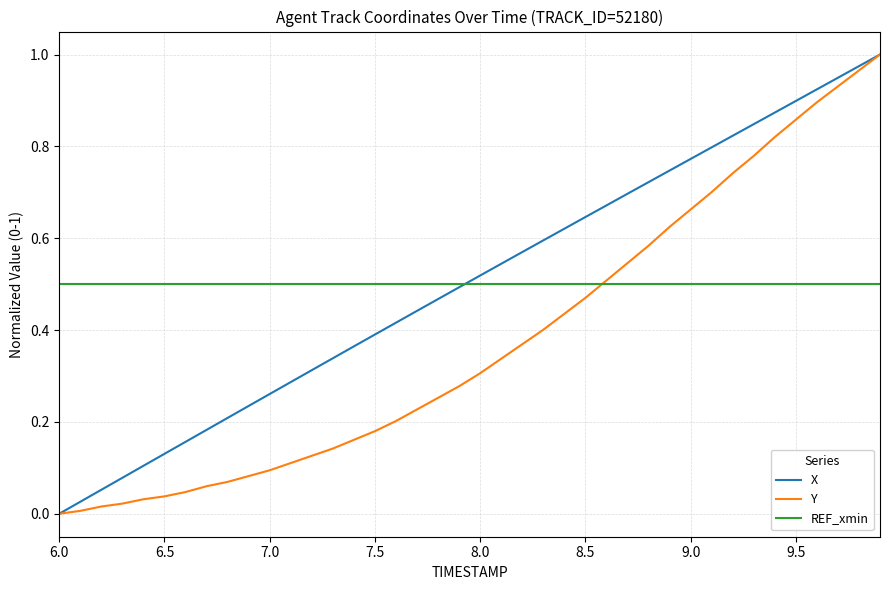

What is the sum of all Y values?

15.1